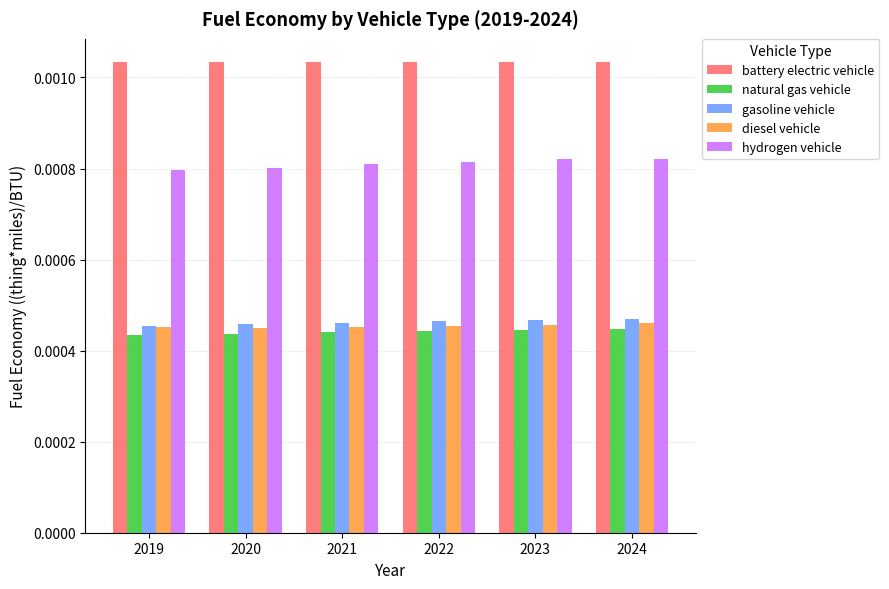

Is the value of hydrogen vehicle at 2024 greater than the value of natural gas vehicle at 2023?

Yes